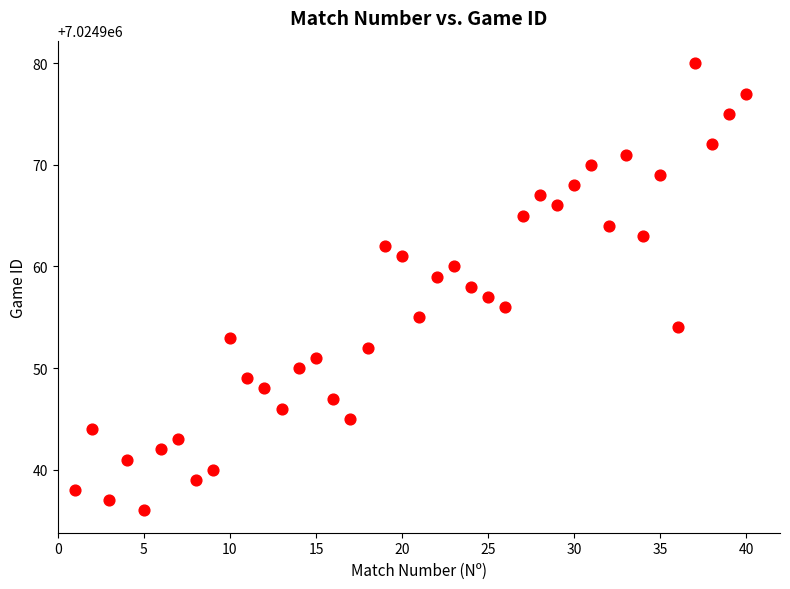

What is the range of Y values (max minus min)?

44